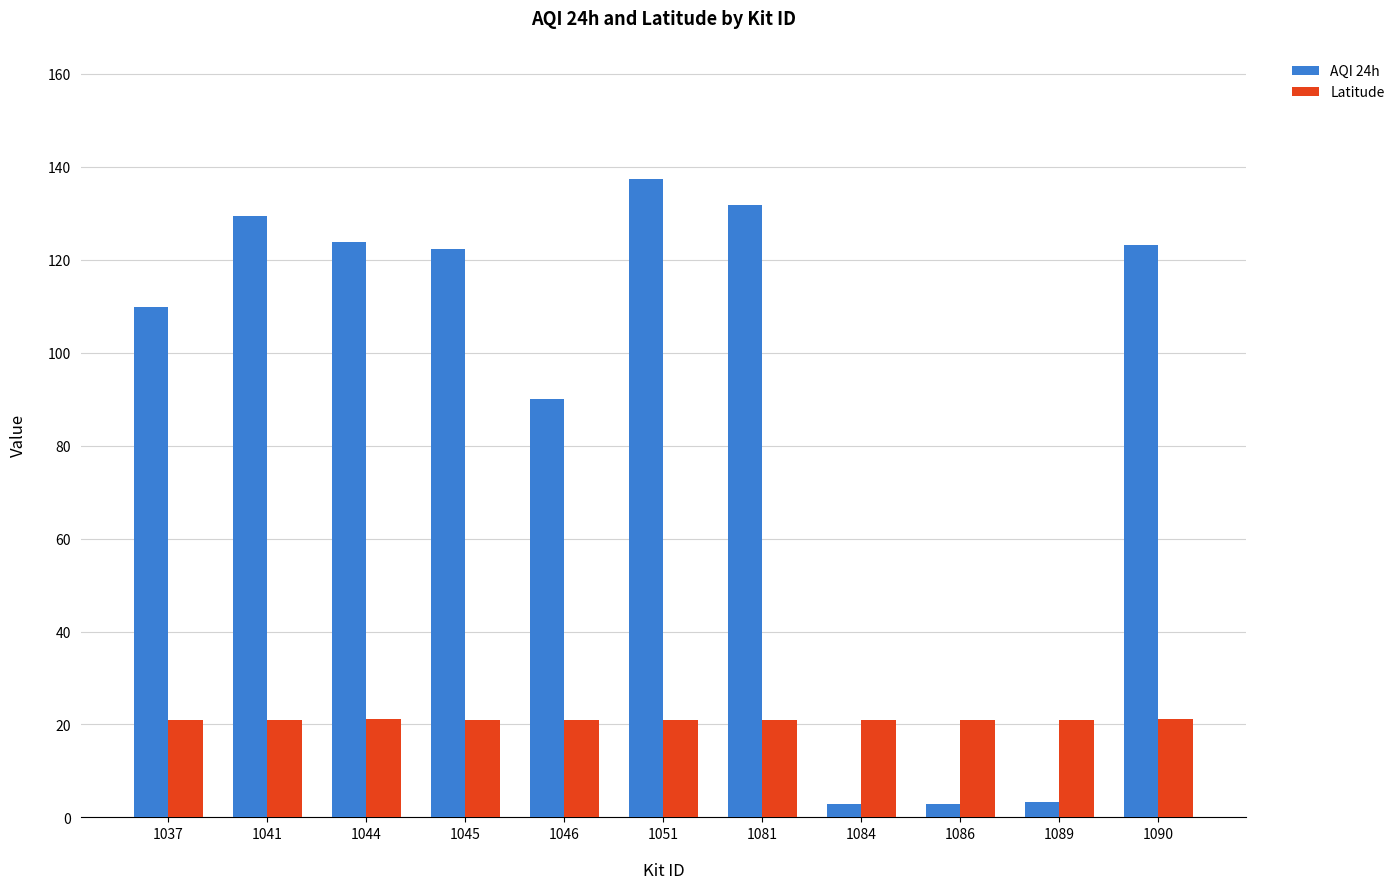

Read the Latitude value at 1089.

21.0